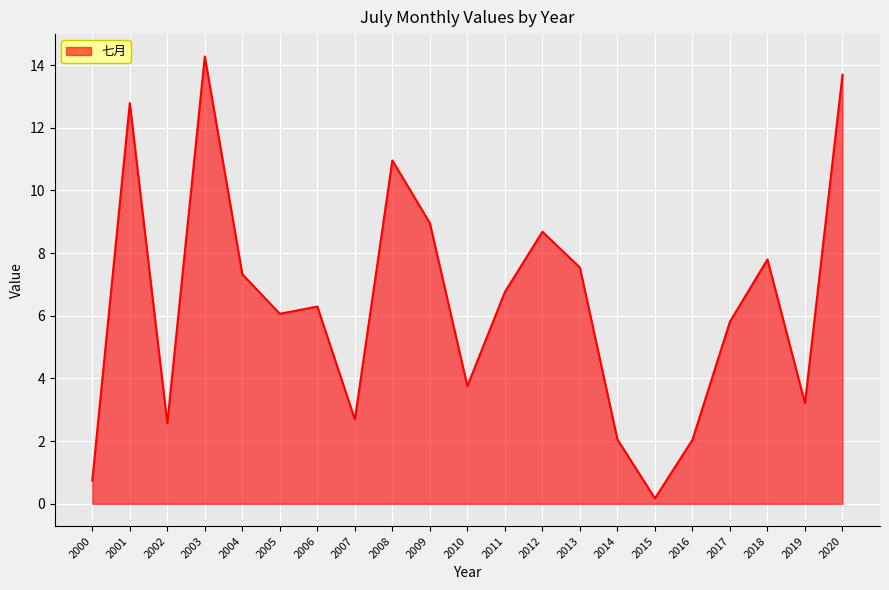

Which has a higher value, 2016 or 2015?

2016